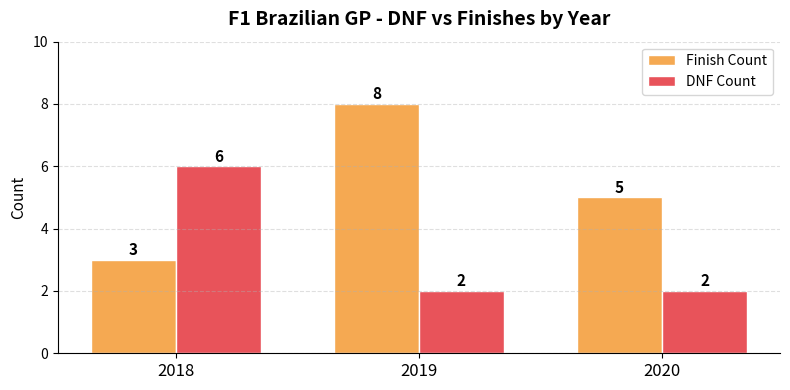

At which category is the sum across all series the highest?

2019